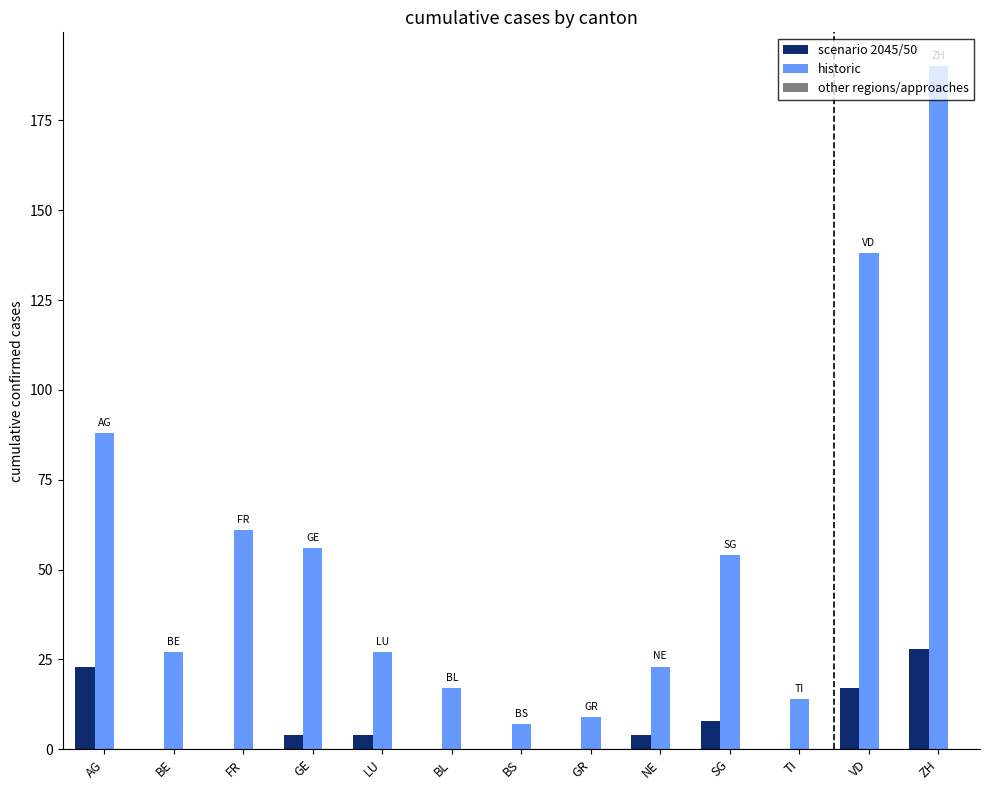

At which category does the chart reach its peak across all series?

ZH